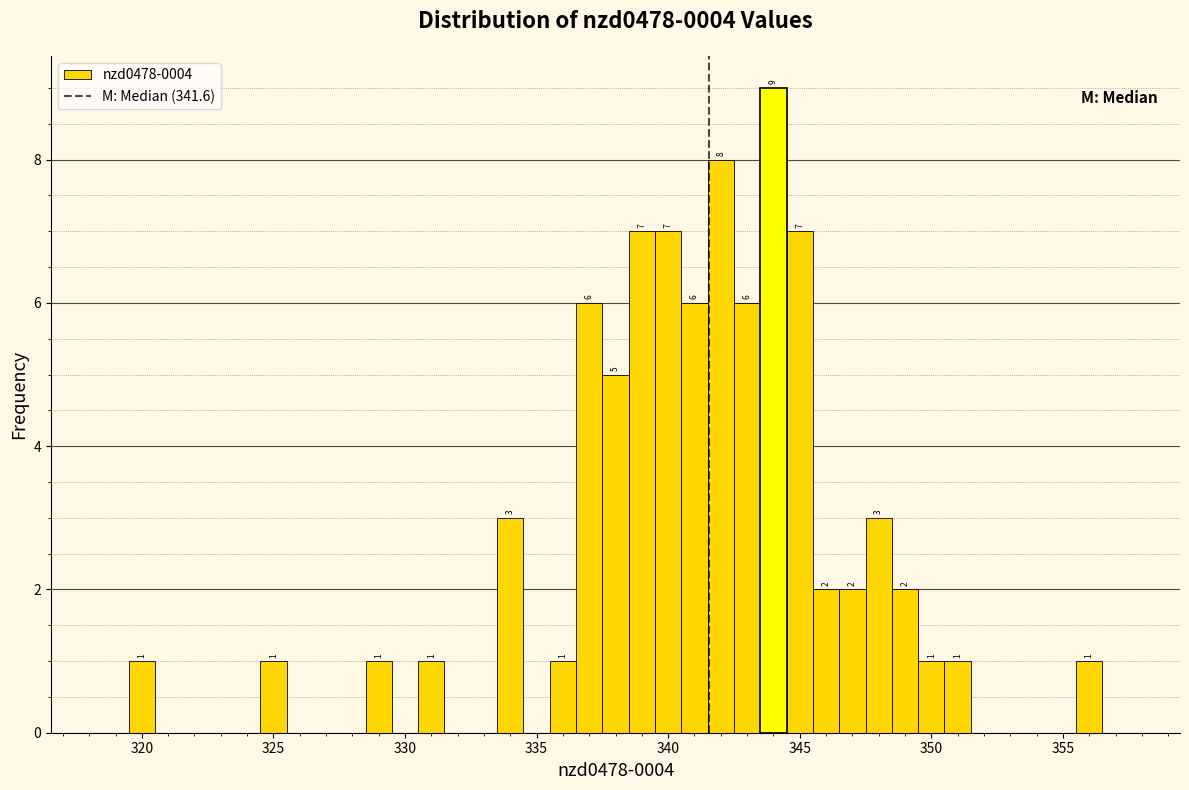

Read against the x-axis, roughly where is the centre of the tallest bar?

344.0